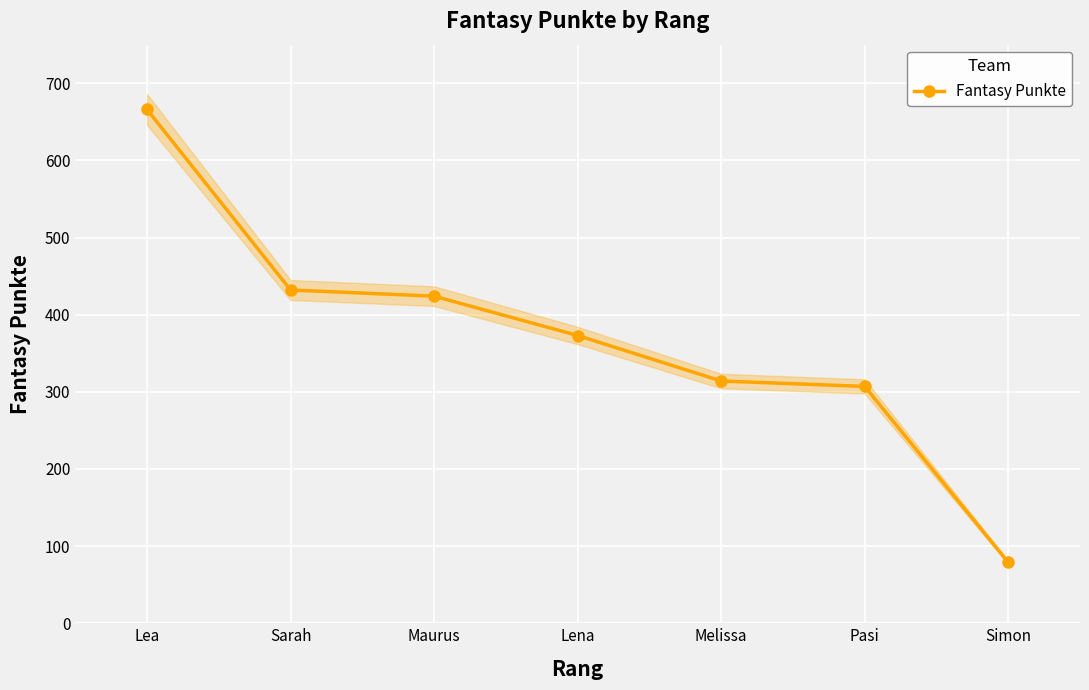

What is the sum of the values at Simon and Maurus?

503